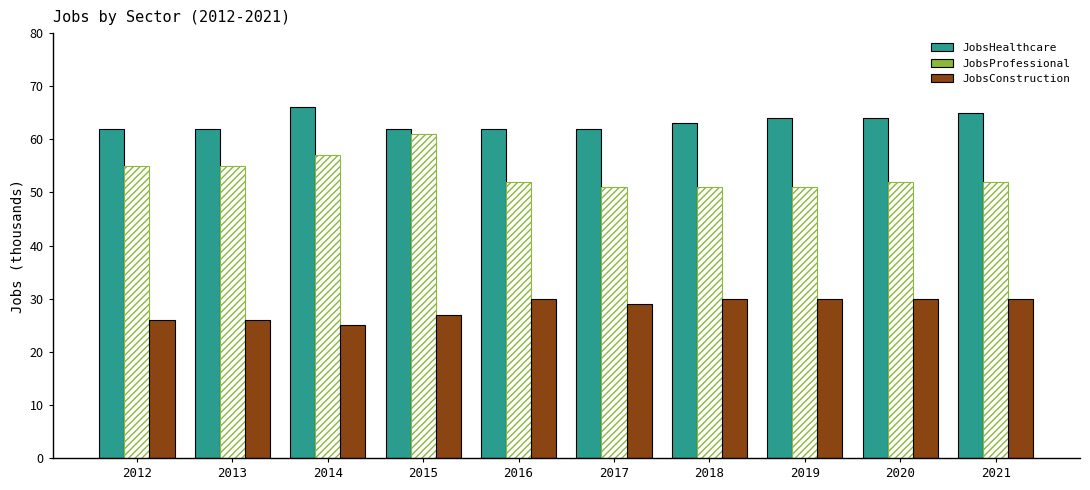

List the series in order of their overall mean, lowest first.

JobsConstruction, JobsProfessional, JobsHealthcare